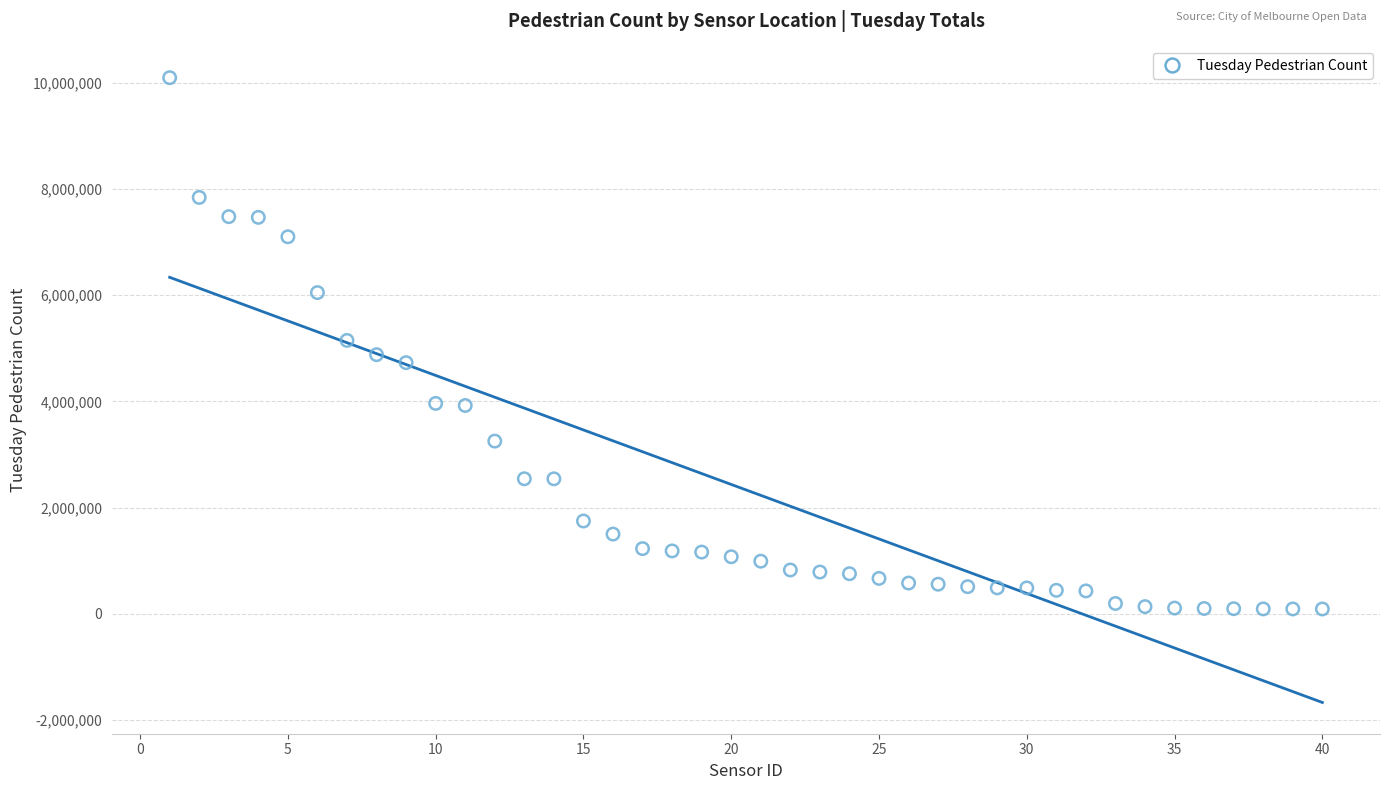

What is the range of X values (max minus min)?

39